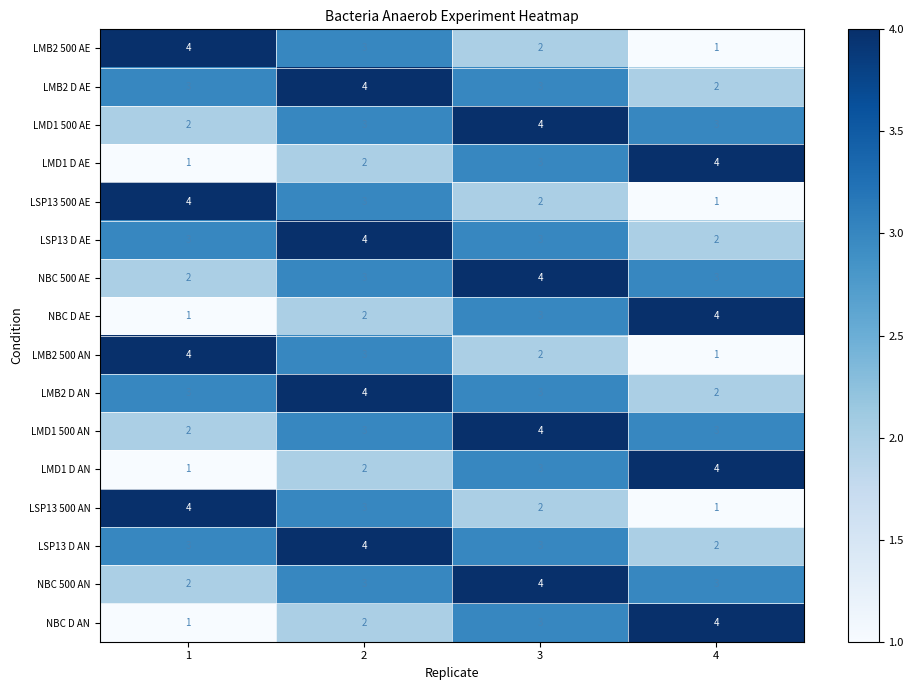

What is the difference between the highest and lowest values at 2?

2